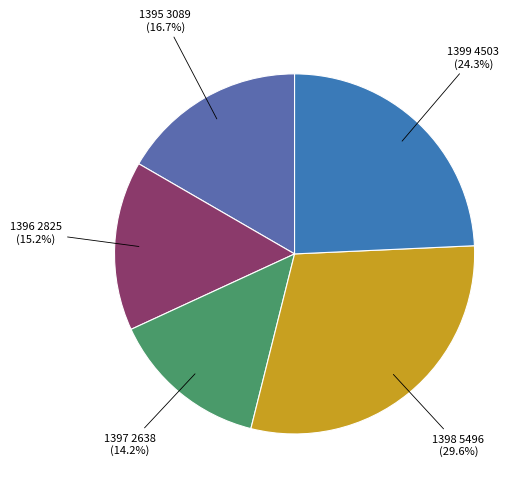

To the nearest percent, what is the difference between the largest and smallest slice percentages?

15%